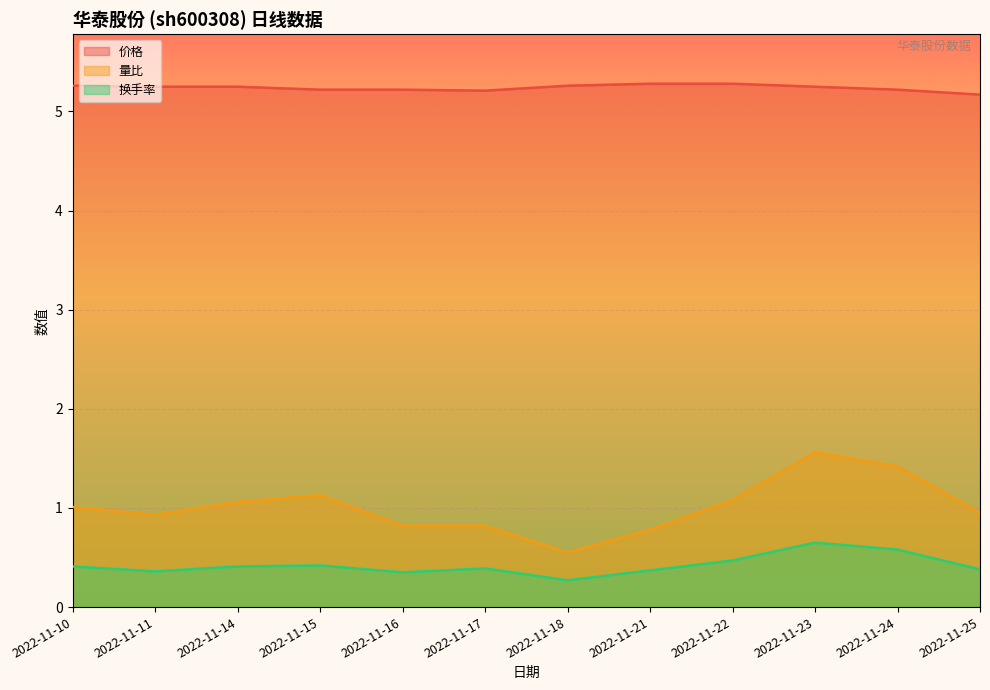

Which label corresponds to the largest value in the chart?

2022-11-21